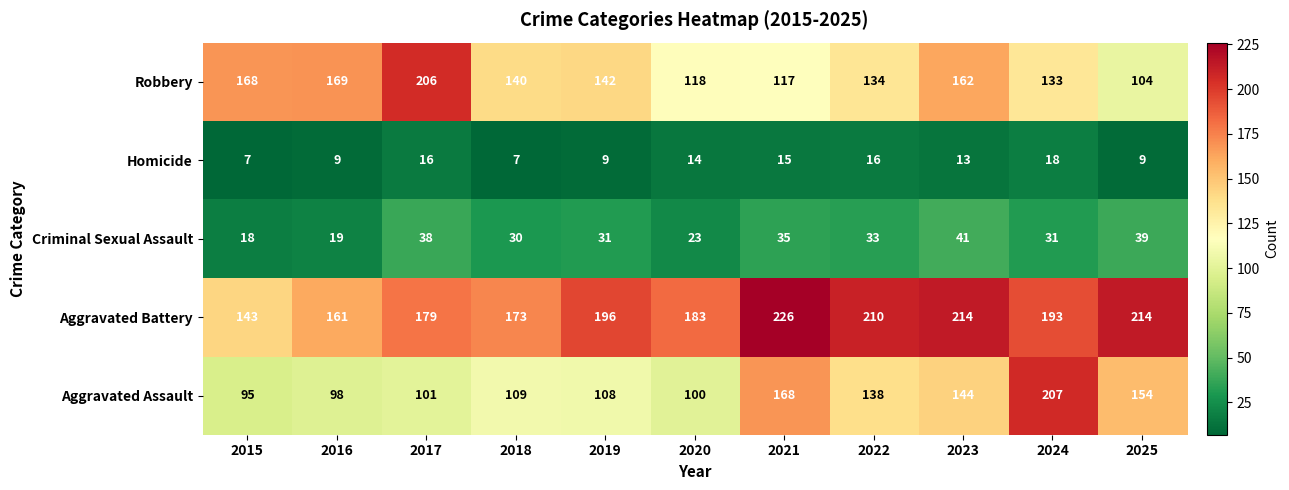

What is the greatest value displayed?

226